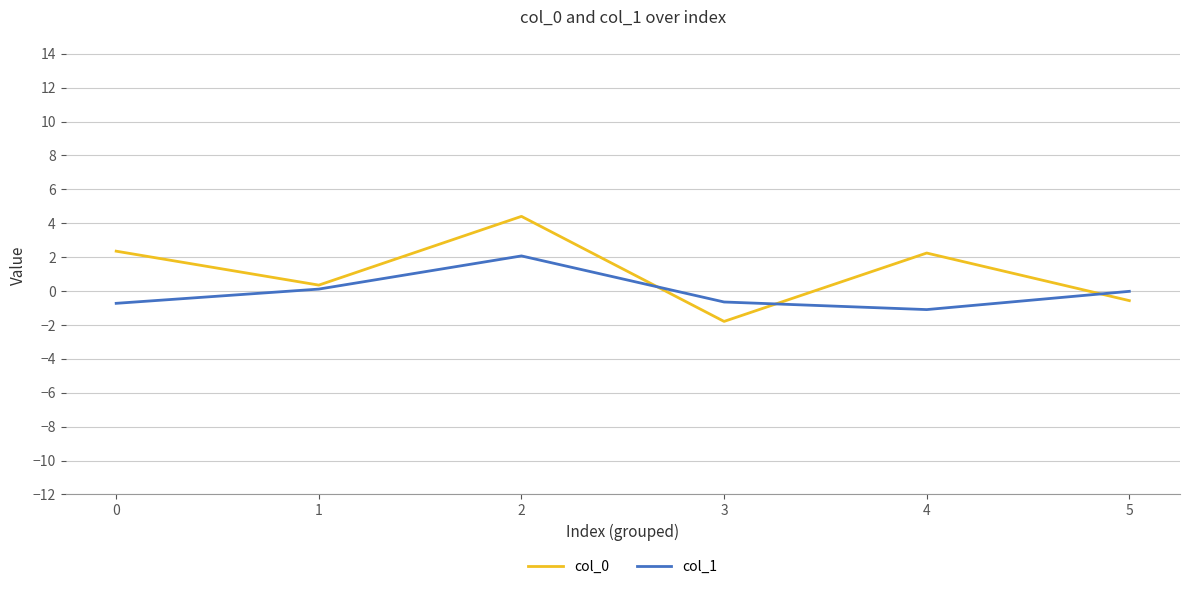

What is the minimum value for col_0?

-1.8